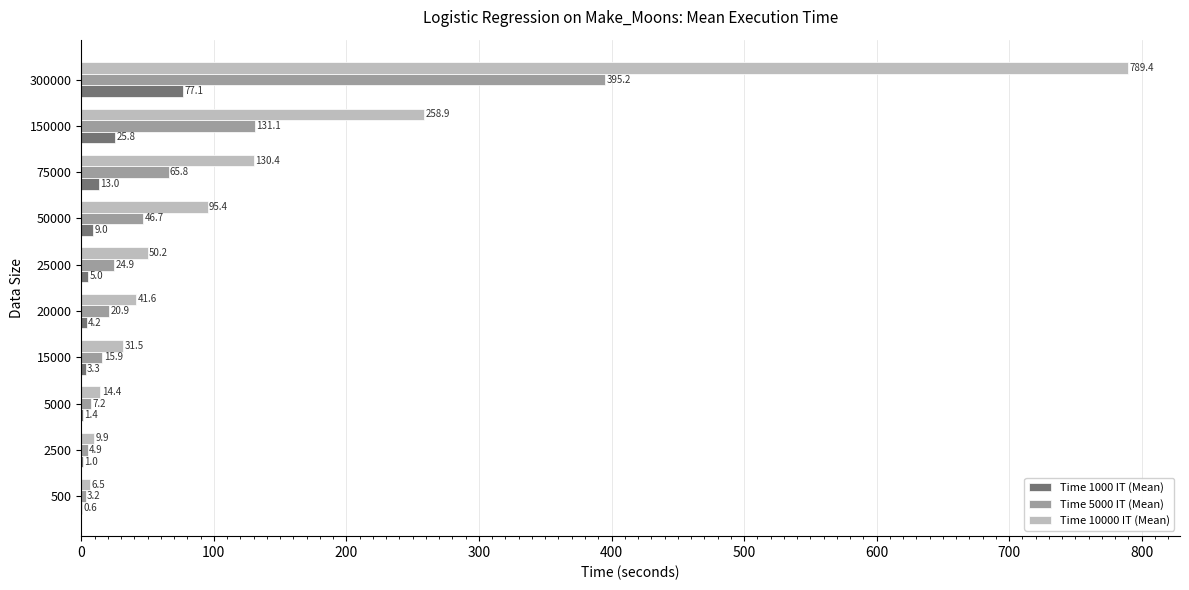

At which category is the sum across all series the highest?

300000